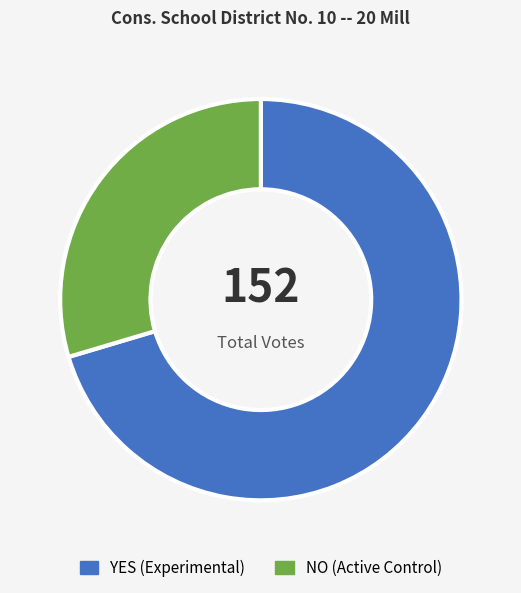

Does any single category account for the majority?

Yes